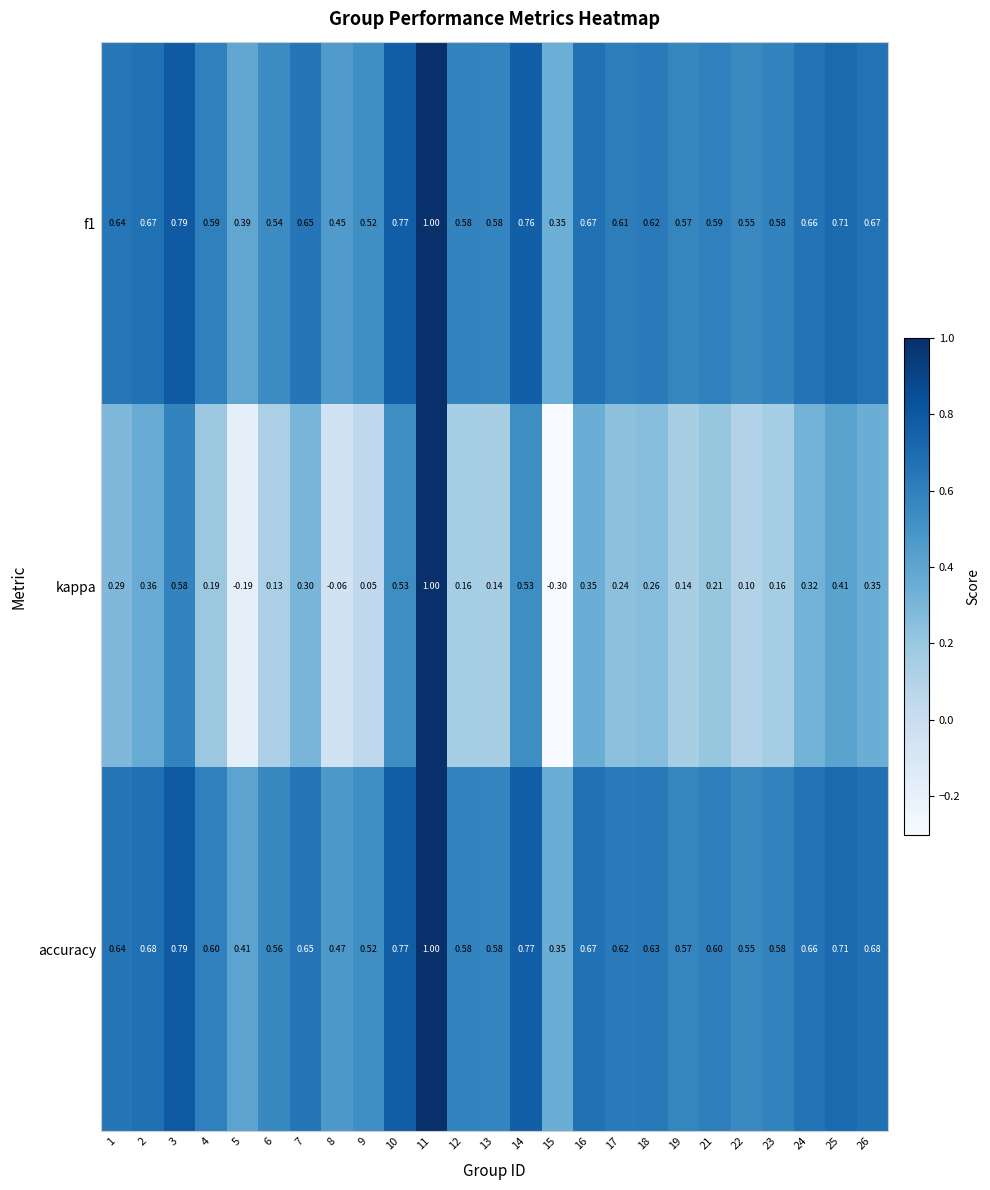

Which series has the largest total across all categories?

accuracy